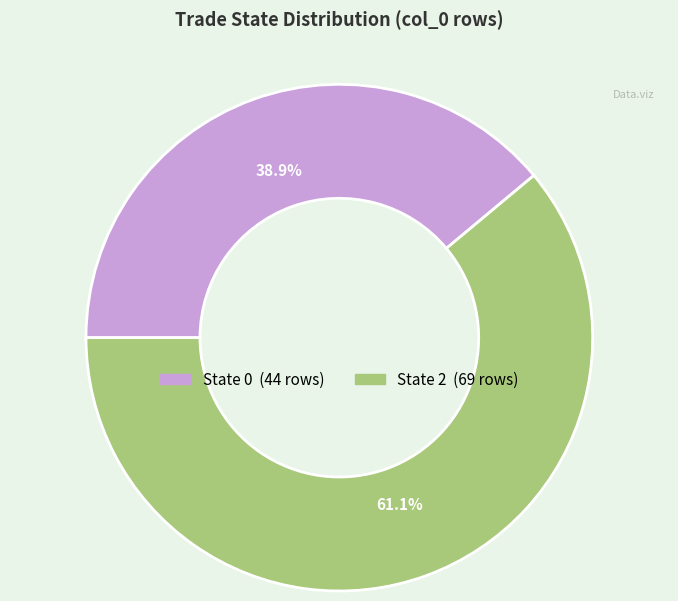

Does any single category account for the majority?

Yes